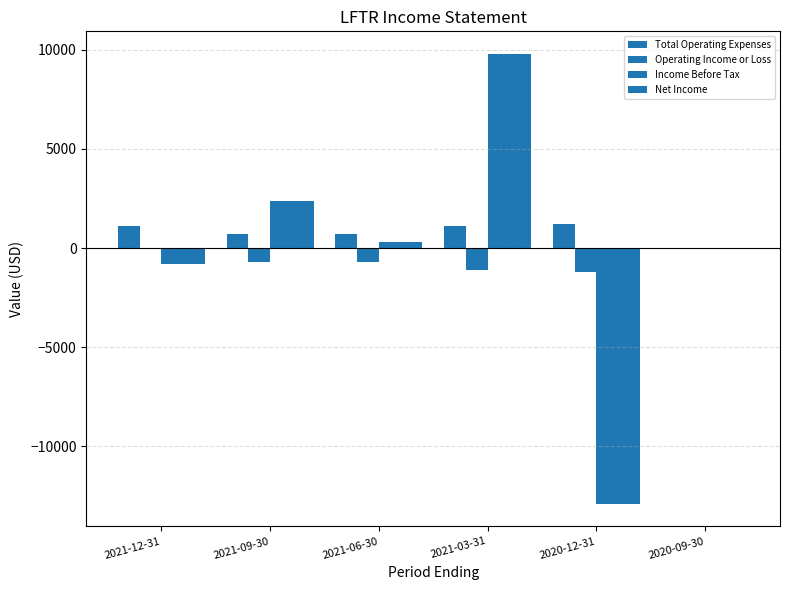

Rank the series at 2020-09-30 from lowest to highest value.

Total Operating Expenses, Operating Income or Loss, Income Before Tax, Net Income